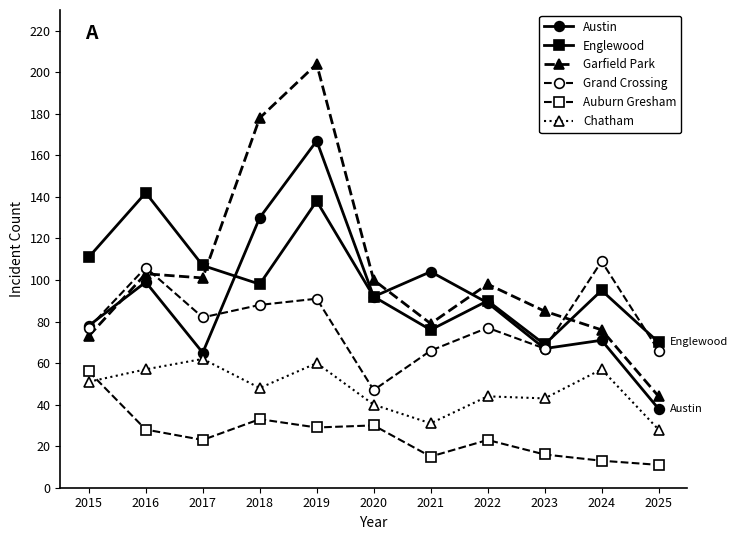

The Auburn Gresham series shows 28 at 2016. True or false?

True